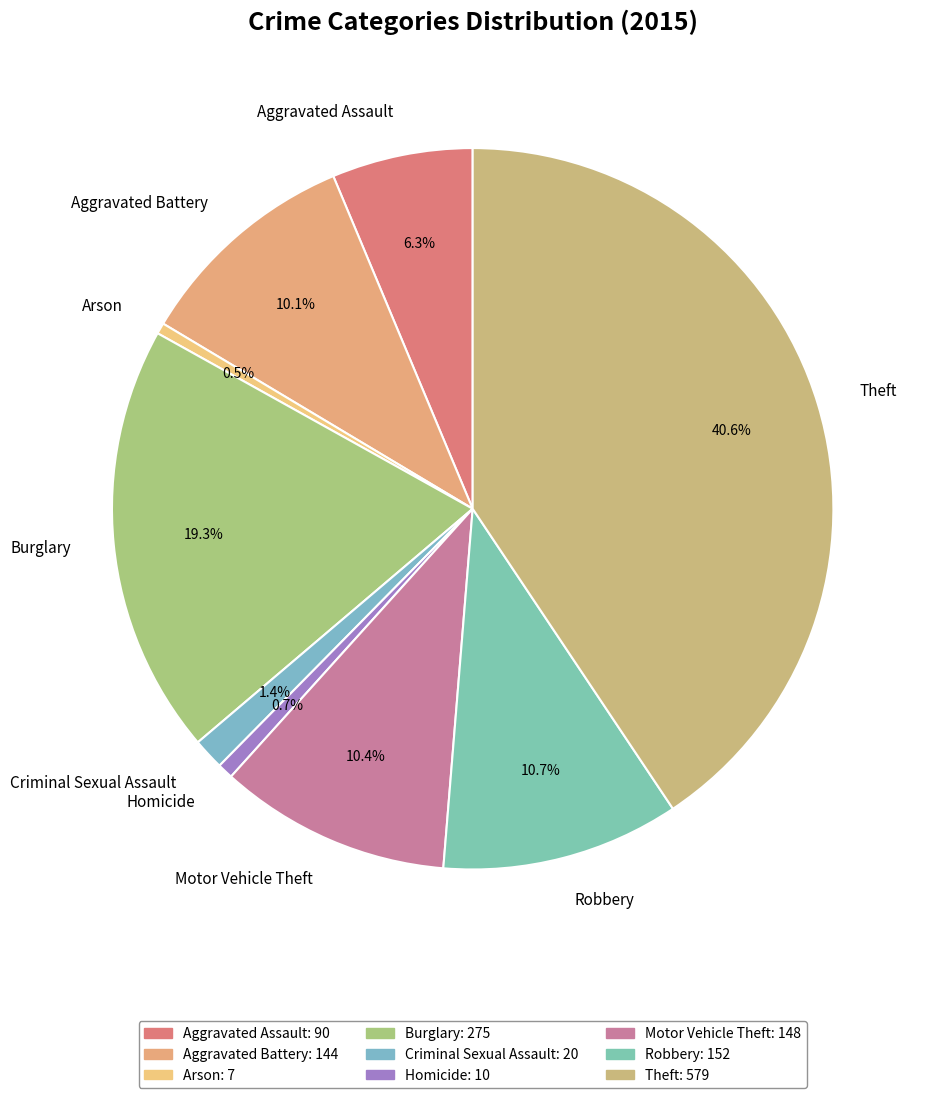

What is the total percentage of Homicide and Burglary?

20.0%